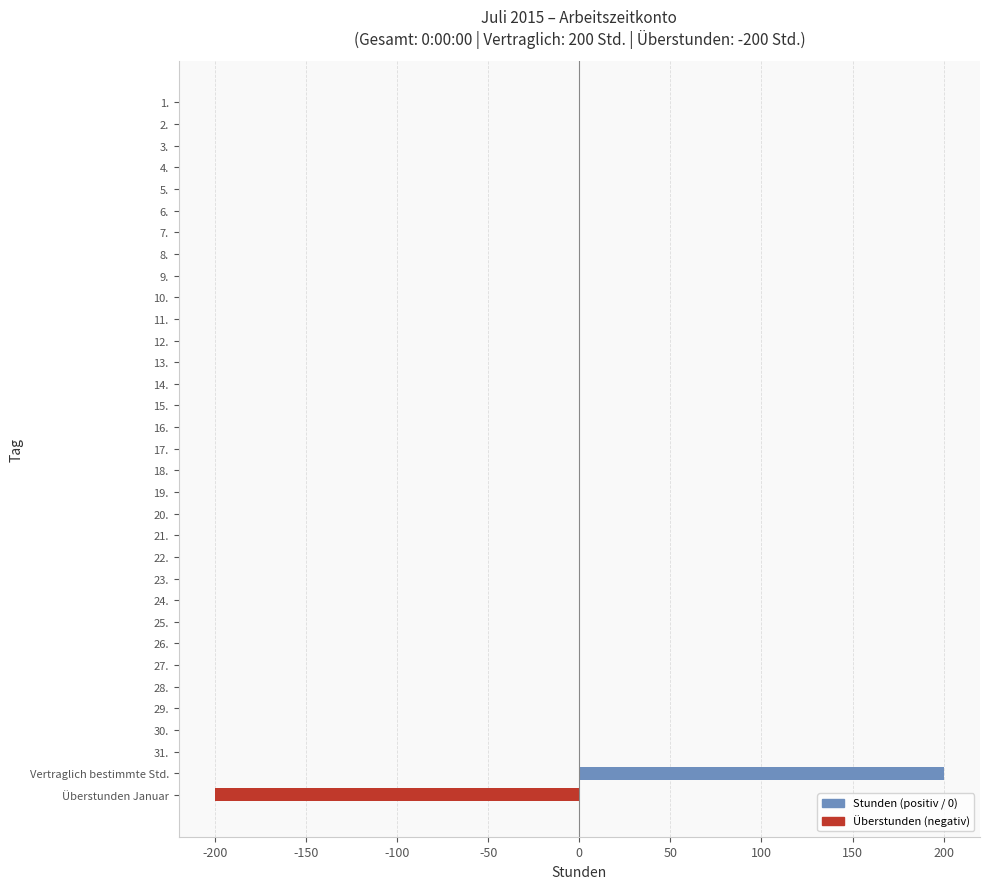

True or false: the data shows 200 at Vertraglich bestimmte Std..

True